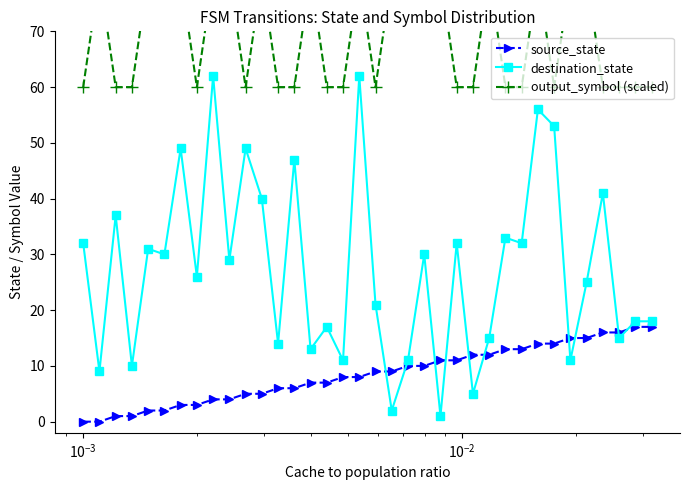

True or false: output_symbol (scaled) and destination_state intersect in this chart.

False